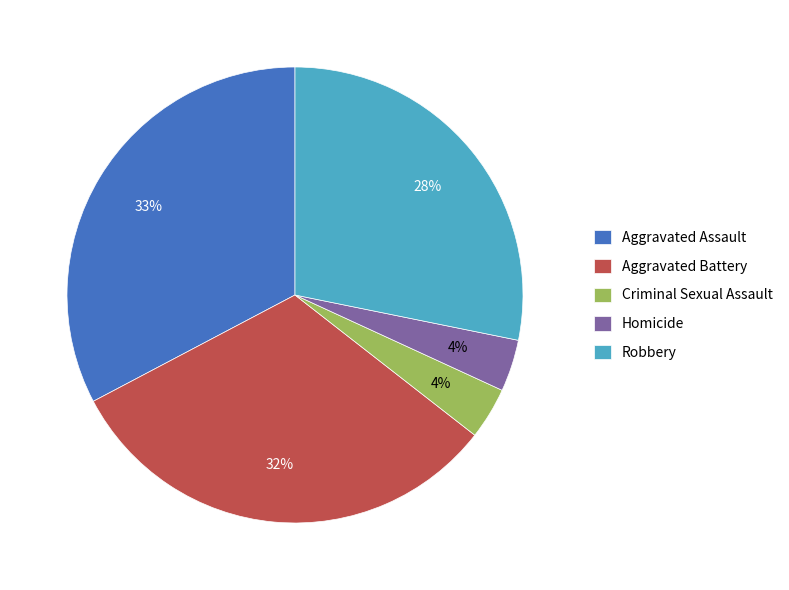

Which slice is the largest?

Aggravated Assault